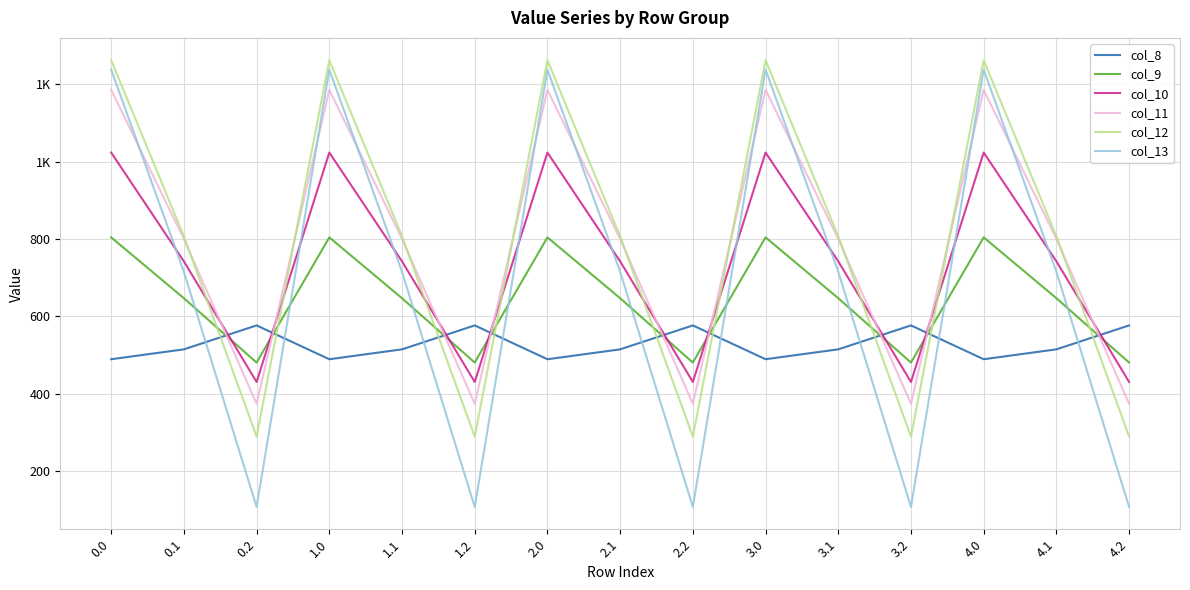

What are all the series names shown in the legend?

col_8, col_9, col_10, col_11, col_12, col_13